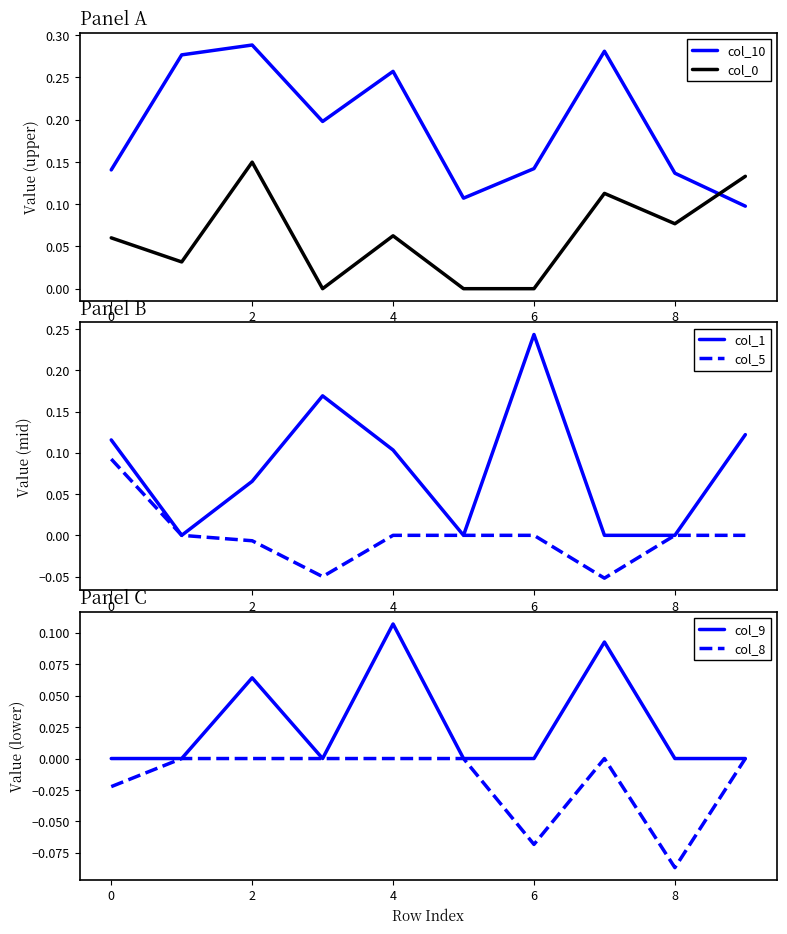

At which label does col_8 reach its minimum?

8